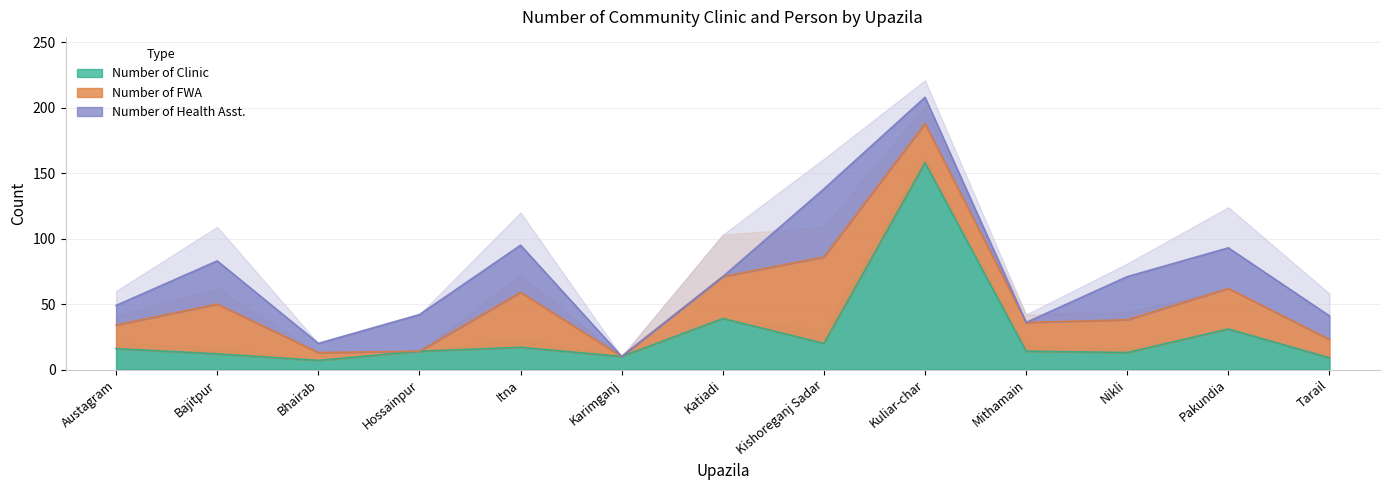

What is the value of the Number of Clinic point at the 3rd from the left?

7